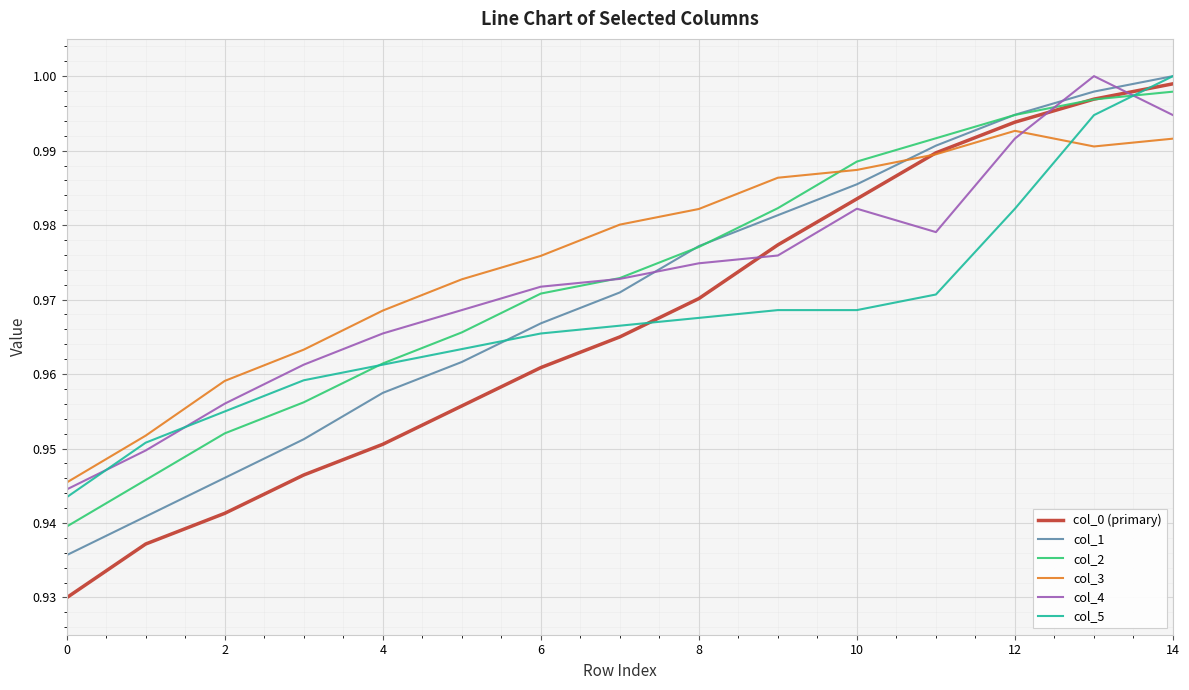

Which series ends up on top after the final intersection of col_4 and col_5?

col_5